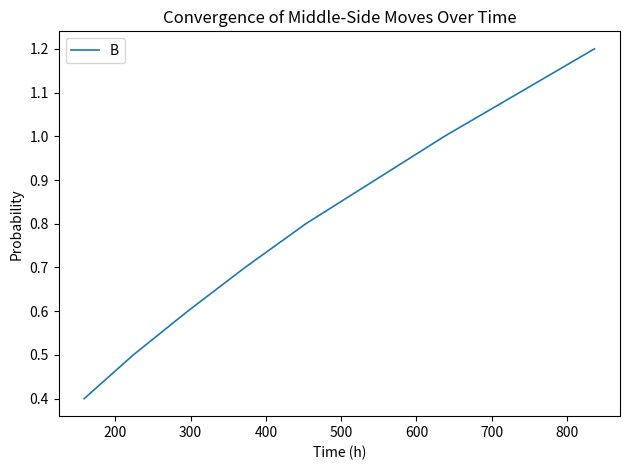

Count the number of data series in this chart.

1